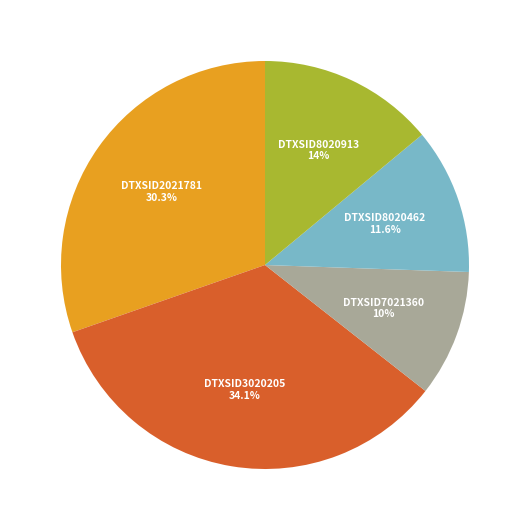

Count the number of slices in the pie.

5